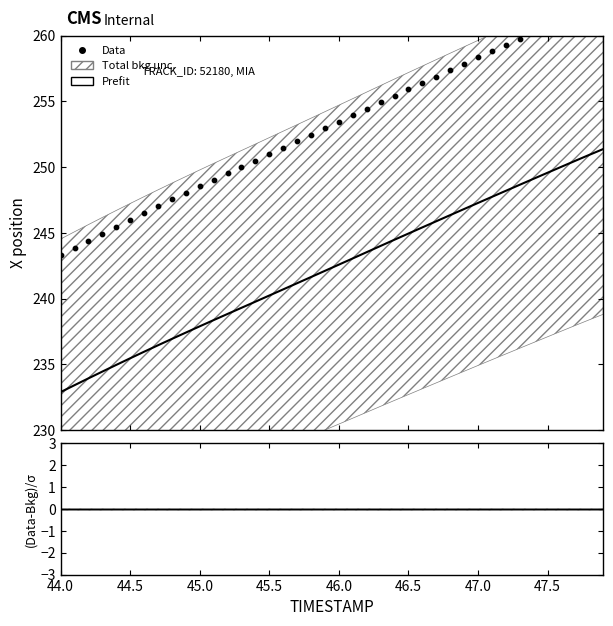

Which series has the largest total across all categories?

Data